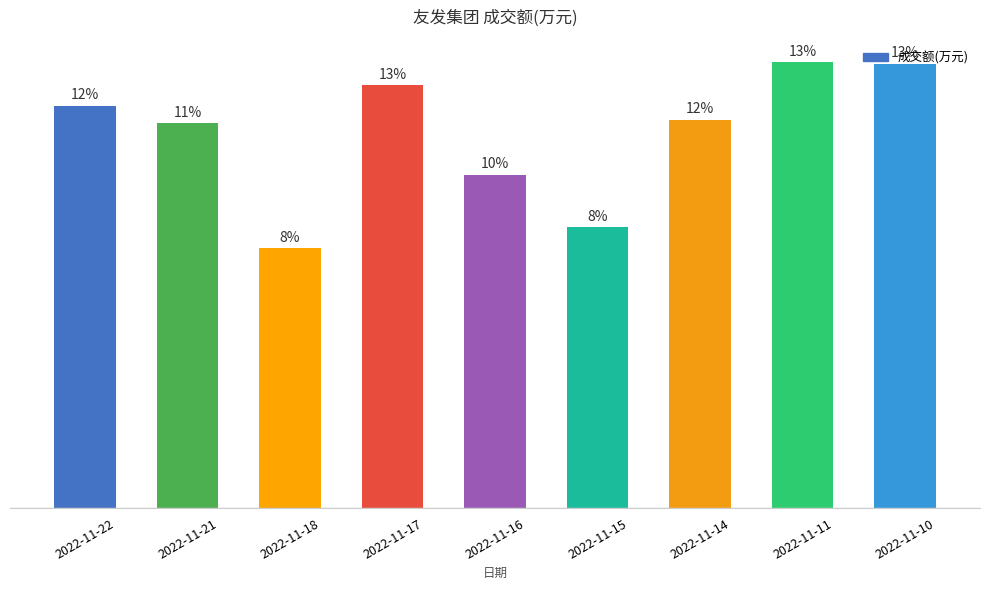

Reading left to right, transcribe all the data shown in this chart.

2022-11-22=2223	2022-11-21=2126	2022-11-18=1437	2022-11-17=2338	2022-11-16=1841	2022-11-15=1553	2022-11-14=2147	2022-11-11=2465	2022-11-10=2455